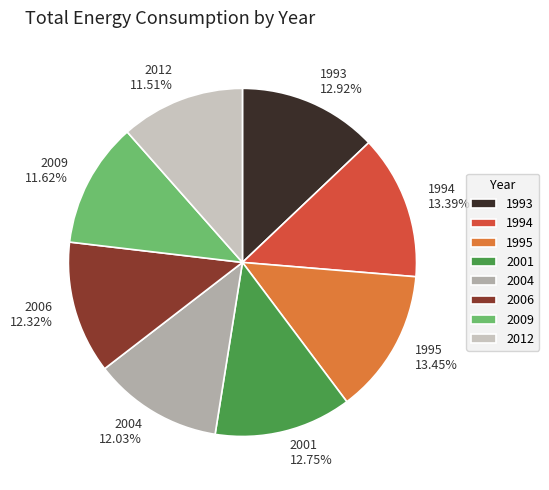

To the nearest percent, what is the difference between the 1993 and 2004 slice percentages?

1%